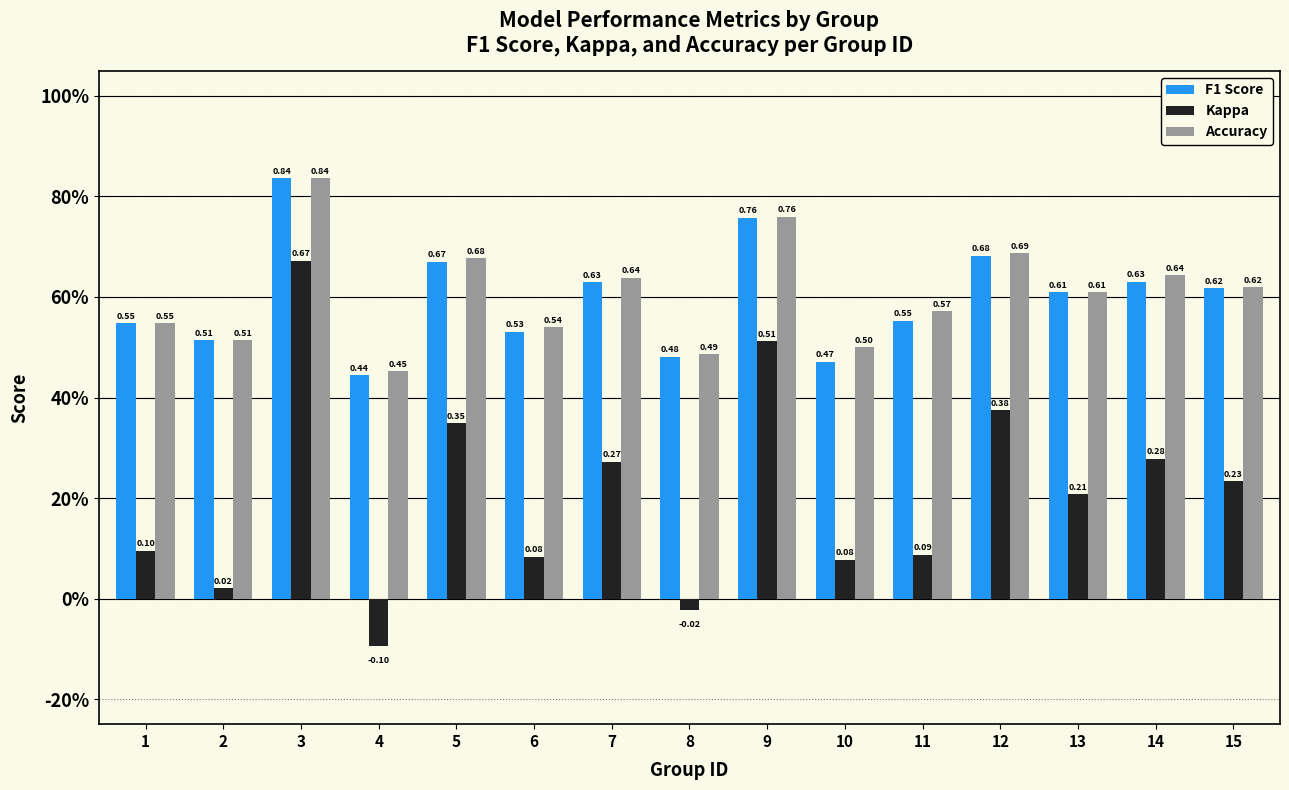

What are all the series names shown in the legend?

F1 Score, Kappa, Accuracy